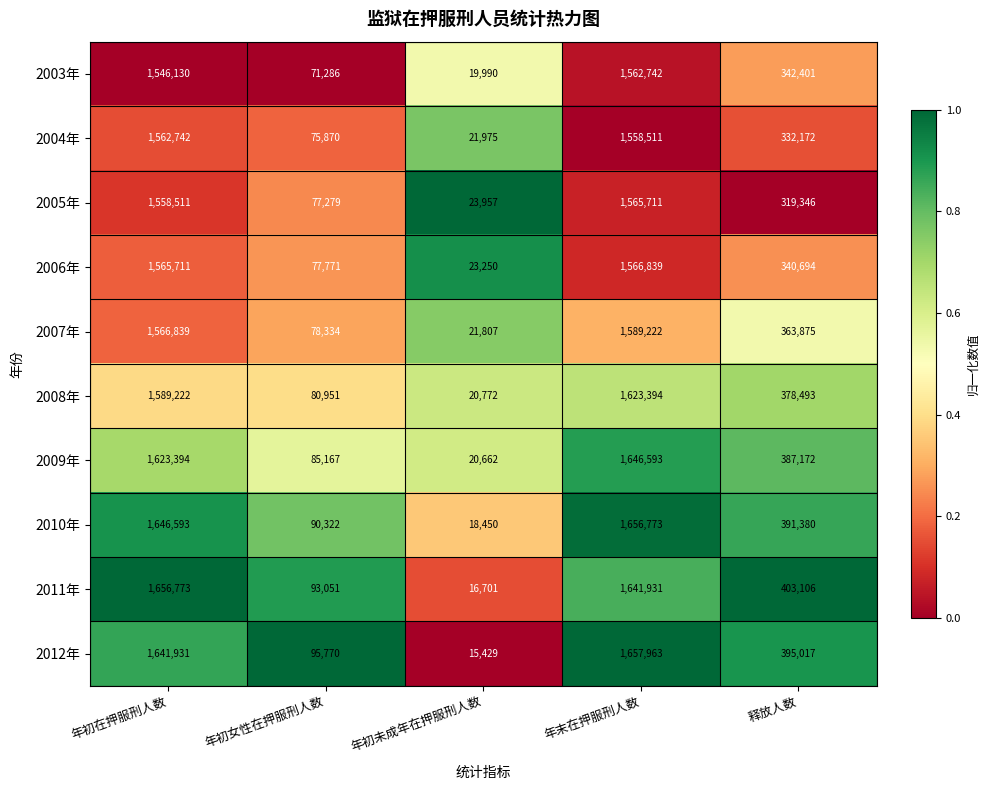

Which label corresponds to the largest value in the chart?

年末在押服刑人数